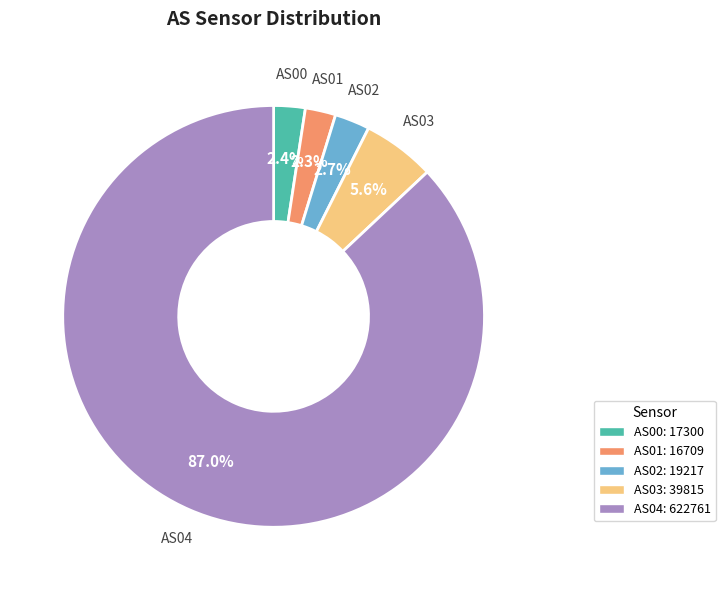

Between AS03: 39815 and AS00: 17300, which is larger?

AS03: 39815